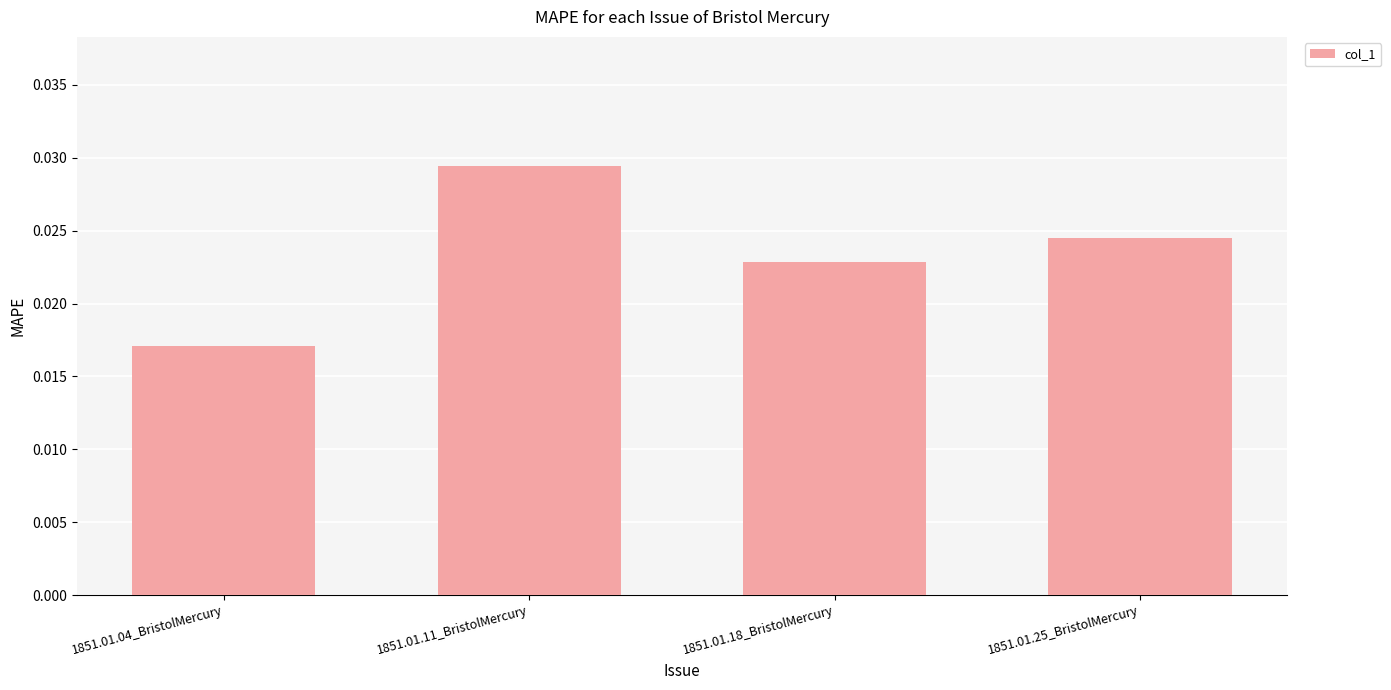

What is the label of the 4th bar from the left?

1851.01.25_BristolMercury